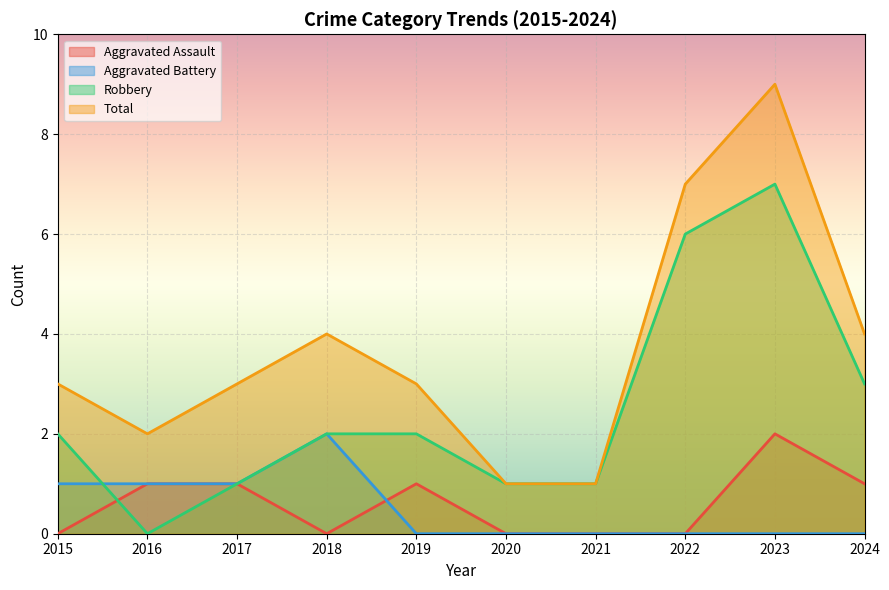

True or false: Aggravated Battery and Total intersect in this chart.

False